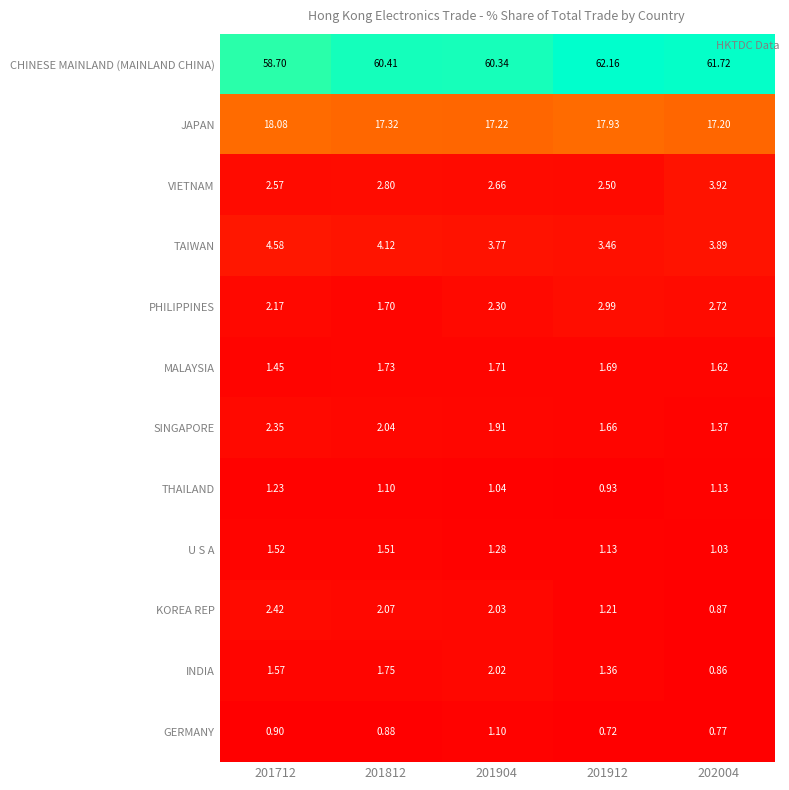

Rank the series by their maximum value, from lowest to highest.

GERMANY, THAILAND, U S A, MALAYSIA, INDIA, SINGAPORE, KOREA REP, PHILIPPINES, VIETNAM, TAIWAN, JAPAN, CHINESE MAINLAND (MAINLAND CHINA)